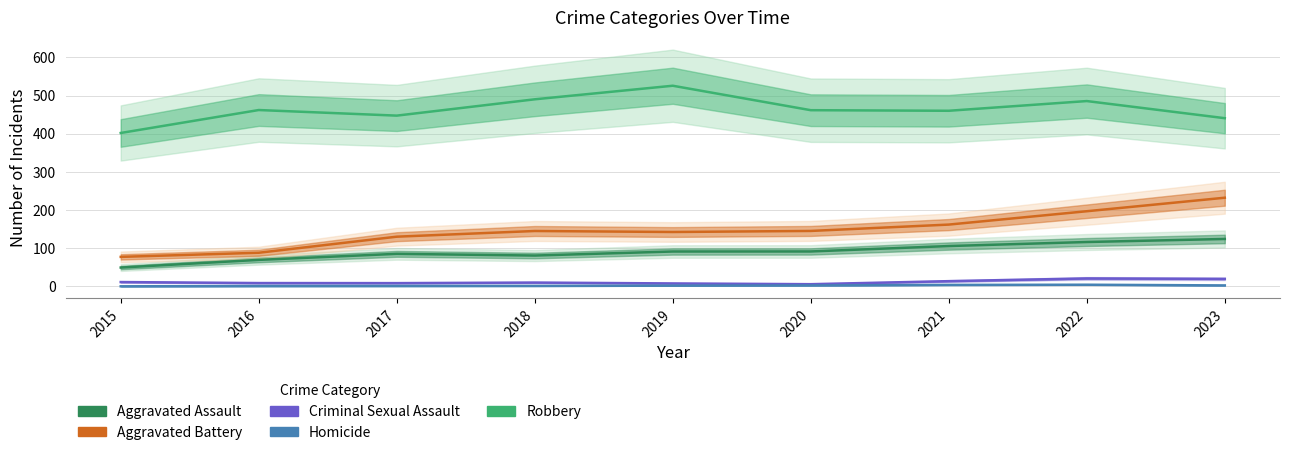

What are all the series names shown in the legend?

Aggravated Assault, Aggravated Battery, Criminal Sexual Assault, Homicide, Robbery